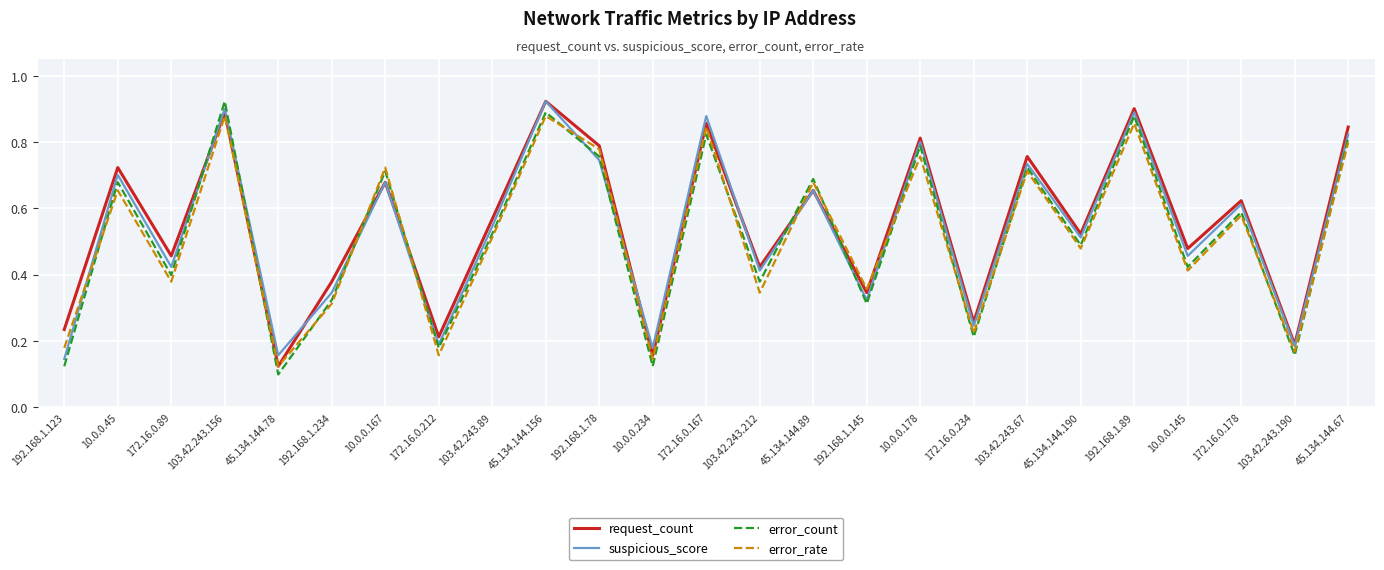

In suspicious_score, how many points are lower than both neighbors (excluding endpoints)?

10